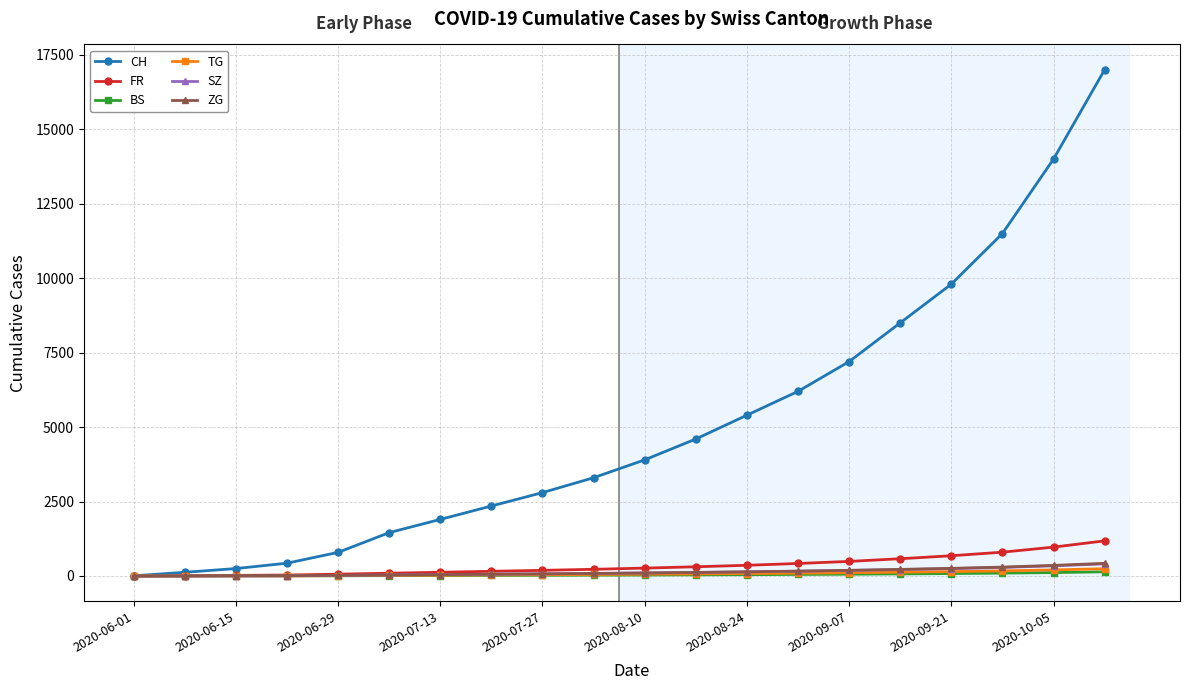

Which series has the largest range (max minus min)?

CH